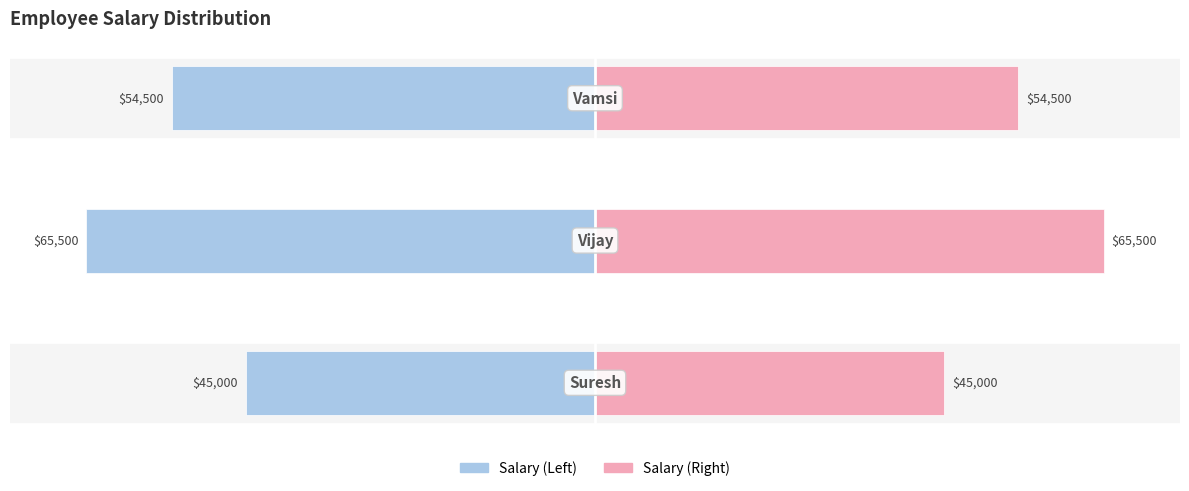

What is the value of the Salary (normalized) bar at the 1st from the left?

-68.7